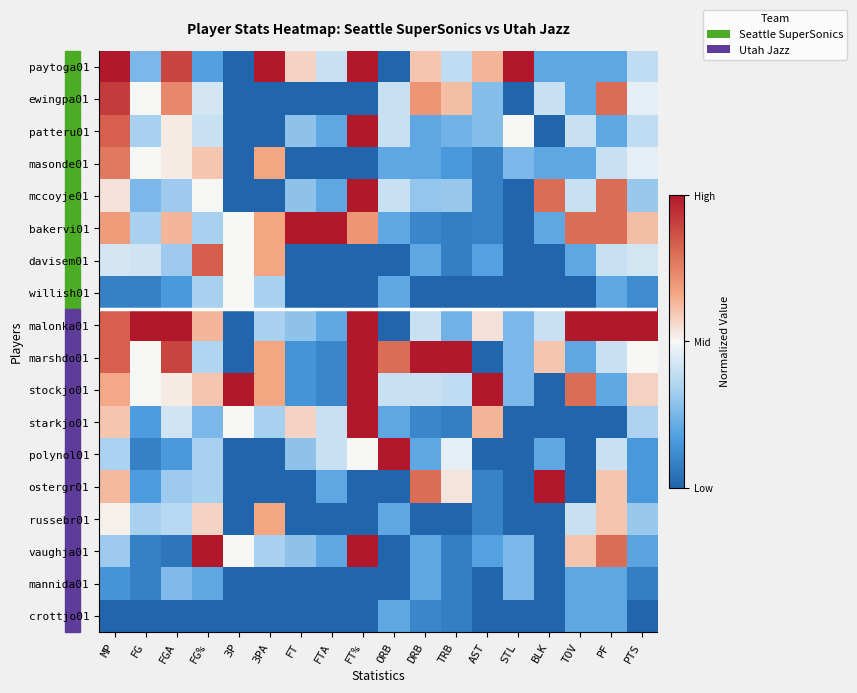

Reading left to right, transcribe all the data shown in this chart.

paytoga01: MP=1.0	FG=0.2	FGA=0.9	FG%=0.2	3P=0.0	3PA=1.0	FT=0.6	FTA=0.4	FT%=1.0	ORB=0.0	DRB=0.6	TRB=0.4	AST=0.6	STL=1.0	BLK=0.2	TOV=0.2	PF=0.2	PTS=0.4
ewingpa01: MP=0.9	FG=0.5	FGA=0.7	FG%=0.4	3P=0.0	3PA=0.0	FT=0.0	FTA=0.0	FT%=0.0	ORB=0.4	DRB=0.7	TRB=0.6	AST=0.3	STL=0.0	BLK=0.4	TOV=0.2	PF=0.8	PTS=0.5
patteru01: MP=0.8	FG=0.3	FGA=0.5	FG%=0.4	3P=0.0	3PA=0.0	FT=0.3	FTA=0.2	FT%=1.0	ORB=0.4	DRB=0.2	TRB=0.2	AST=0.3	STL=0.5	BLK=0.0	TOV=0.4	PF=0.2	PTS=0.4
masonde01: MP=0.8	FG=0.5	FGA=0.5	FG%=0.6	3P=0.0	3PA=0.7	FT=0.0	FTA=0.0	FT%=0.0	ORB=0.2	DRB=0.2	TRB=0.2	AST=0.1	STL=0.2	BLK=0.2	TOV=0.2	PF=0.4	PTS=0.5
mccoyje01: MP=0.5	FG=0.2	FGA=0.3	FG%=0.5	3P=0.0	3PA=0.0	FT=0.3	FTA=0.2	FT%=1.0	ORB=0.4	DRB=0.3	TRB=0.3	AST=0.1	STL=0.0	BLK=0.8	TOV=0.4	PF=0.8	PTS=0.3
bakervi01: MP=0.7	FG=0.3	FGA=0.6	FG%=0.3	3P=0.5	3PA=0.7	FT=1.0	FTA=1.0	FT%=0.7	ORB=0.2	DRB=0.1	TRB=0.1	AST=0.1	STL=0.0	BLK=0.2	TOV=0.8	PF=0.8	PTS=0.6
davisem01: MP=0.4	FG=0.4	FGA=0.3	FG%=0.8	3P=0.5	3PA=0.7	FT=0.0	FTA=0.0	FT%=0.0	ORB=0.0	DRB=0.2	TRB=0.1	AST=0.2	STL=0.0	BLK=0.0	TOV=0.2	PF=0.4	PTS=0.4
willish01: MP=0.1	FG=0.1	FGA=0.2	FG%=0.3	3P=0.5	3PA=0.3	FT=0.0	FTA=0.0	FT%=0.0	ORB=0.2	DRB=0.0	TRB=0.0	AST=0.0	STL=0.0	BLK=0.0	TOV=0.0	PF=0.2	PTS=0.1
malonka01: MP=0.8	FG=1.0	FGA=1.0	FG%=0.6	3P=0.0	3PA=0.3	FT=0.3	FTA=0.2	FT%=1.0	ORB=0.0	DRB=0.4	TRB=0.2	AST=0.5	STL=0.2	BLK=0.4	TOV=1.0	PF=1.0	PTS=1.0
marshdo01: MP=0.8	FG=0.5	FGA=0.9	FG%=0.4	3P=0.0	3PA=0.7	FT=0.1	FTA=0.1	FT%=1.0	ORB=0.8	DRB=1.0	TRB=1.0	AST=0.0	STL=0.2	BLK=0.6	TOV=0.2	PF=0.4	PTS=0.5
stockjo01: MP=0.7	FG=0.5	FGA=0.5	FG%=0.6	3P=1.0	3PA=0.7	FT=0.1	FTA=0.1	FT%=1.0	ORB=0.4	DRB=0.4	TRB=0.4	AST=1.0	STL=0.2	BLK=0.0	TOV=0.8	PF=0.2	PTS=0.6
starkjo01: MP=0.6	FG=0.2	FGA=0.4	FG%=0.2	3P=0.5	3PA=0.3	FT=0.6	FTA=0.4	FT%=1.0	ORB=0.2	DRB=0.1	TRB=0.1	AST=0.6	STL=0.0	BLK=0.0	TOV=0.0	PF=0.0	PTS=0.3
polynol01: MP=0.3	FG=0.1	FGA=0.2	FG%=0.3	3P=0.0	3PA=0.0	FT=0.3	FTA=0.4	FT%=0.5	ORB=1.0	DRB=0.2	TRB=0.5	AST=0.0	STL=0.0	BLK=0.2	TOV=0.0	PF=0.4	PTS=0.2
ostergr01: MP=0.6	FG=0.2	FGA=0.3	FG%=0.3	3P=0.0	3PA=0.0	FT=0.0	FTA=0.2	FT%=0.0	ORB=0.0	DRB=0.8	TRB=0.5	AST=0.1	STL=0.0	BLK=1.0	TOV=0.0	PF=0.6	PTS=0.2
russebr01: MP=0.5	FG=0.3	FGA=0.4	FG%=0.6	3P=0.0	3PA=0.7	FT=0.0	FTA=0.0	FT%=0.0	ORB=0.2	DRB=0.0	TRB=0.0	AST=0.1	STL=0.0	BLK=0.0	TOV=0.4	PF=0.6	PTS=0.3
vaughja01: MP=0.3	FG=0.1	FGA=0.1	FG%=1.0	3P=0.5	3PA=0.3	FT=0.3	FTA=0.2	FT%=1.0	ORB=0.0	DRB=0.2	TRB=0.1	AST=0.2	STL=0.2	BLK=0.0	TOV=0.6	PF=0.8	PTS=0.2
mannida01: MP=0.1	FG=0.1	FGA=0.3	FG%=0.2	3P=0.0	3PA=0.0	FT=0.0	FTA=0.0	FT%=0.0	ORB=0.0	DRB=0.2	TRB=0.1	AST=0.0	STL=0.2	BLK=0.0	TOV=0.2	PF=0.2	PTS=0.1
crottjo01: MP=0.0	FG=0.0	FGA=0.0	FG%=0.0	3P=0.0	3PA=0.0	FT=0.0	FTA=0.0	FT%=0.0	ORB=0.2	DRB=0.1	TRB=0.1	AST=0.0	STL=0.0	BLK=0.0	TOV=0.2	PF=0.2	PTS=0.0